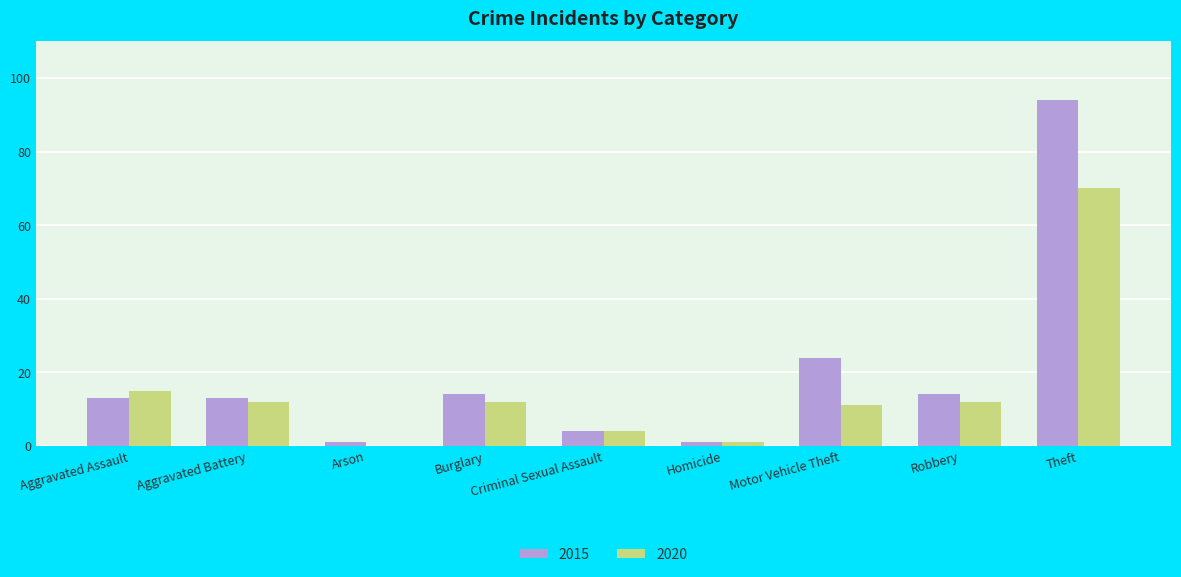

Between Burglary and Theft, which series saw the biggest shift?

2015